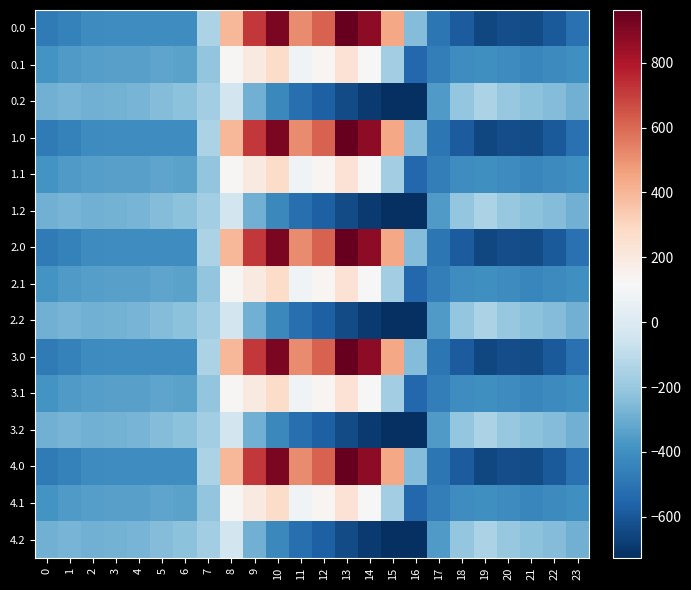

Reading right to left, extract all data points from this chart.

0.0: 23=-511.3	22=-592.3	21=-638.4	20=-629.9	19=-649.2	18=-586.7	17=-494.8	16=-250.9	15=443.0	14=870.3	13=962.7	12=619.4	11=516.0	10=916.2	9=716.9	8=395.3	7=-150.1	6=-408.0	5=-403.8	4=-404.9	3=-404.4	2=-410.3	1=-449.5	0=-482.0
0.1: 23=-399.4	22=-419.9	21=-432.4	20=-414.5	19=-400.2	18=-405.4	17=-466.6	16=-547.3	15=-173.1	14=113.7	13=241.5	12=134.6	11=87.0	10=274.1	9=191.1	8=125.2	7=-217.1	6=-332.2	5=-325.7	4=-339.6	3=-342.7	2=-347.9	1=-361.1	0=-384.6
0.2: 23=-287.5	22=-247.4	21=-226.4	20=-199.2	19=-151.0	18=-210.0	17=-362.4	16=-726.6	15=-725.8	14=-687.4	13=-640.4	12=-571.2	11=-520.6	10=-423.5	9=-288.5	8=-35.3	7=-176.6	6=-228.8	5=-245.0	4=-274.4	3=-281.0	2=-285.5	1=-272.7	0=-287.1
1.0: 23=-511.3	22=-592.3	21=-638.4	20=-629.9	19=-649.2	18=-586.7	17=-494.8	16=-250.9	15=443.0	14=870.3	13=962.7	12=619.4	11=516.0	10=916.2	9=716.9	8=395.3	7=-150.1	6=-408.0	5=-403.8	4=-404.9	3=-404.4	2=-410.3	1=-449.5	0=-482.0
1.1: 23=-399.4	22=-419.9	21=-432.4	20=-414.5	19=-400.2	18=-405.4	17=-466.6	16=-547.3	15=-173.1	14=113.7	13=241.5	12=134.6	11=87.0	10=274.1	9=191.1	8=125.2	7=-217.1	6=-332.2	5=-325.7	4=-339.6	3=-342.7	2=-347.9	1=-361.1	0=-384.6
1.2: 23=-287.5	22=-247.4	21=-226.4	20=-199.2	19=-151.0	18=-210.0	17=-362.4	16=-726.6	15=-725.8	14=-687.4	13=-640.4	12=-571.2	11=-520.6	10=-423.5	9=-288.5	8=-35.3	7=-176.6	6=-228.8	5=-245.0	4=-274.4	3=-281.0	2=-285.5	1=-272.7	0=-287.1
2.0: 23=-511.3	22=-592.3	21=-638.4	20=-629.9	19=-649.2	18=-586.7	17=-494.8	16=-250.9	15=443.0	14=870.3	13=962.7	12=619.4	11=516.0	10=916.2	9=716.9	8=395.3	7=-150.1	6=-408.0	5=-403.8	4=-404.9	3=-404.4	2=-410.3	1=-449.5	0=-482.0
2.1: 23=-399.4	22=-419.9	21=-432.4	20=-414.5	19=-400.2	18=-405.4	17=-466.6	16=-547.3	15=-173.1	14=113.7	13=241.5	12=134.6	11=87.0	10=274.1	9=191.1	8=125.2	7=-217.1	6=-332.2	5=-325.7	4=-339.6	3=-342.7	2=-347.9	1=-361.1	0=-384.6
2.2: 23=-287.5	22=-247.4	21=-226.4	20=-199.2	19=-151.0	18=-210.0	17=-362.4	16=-726.6	15=-725.8	14=-687.4	13=-640.4	12=-571.2	11=-520.6	10=-423.5	9=-288.5	8=-35.3	7=-176.6	6=-228.8	5=-245.0	4=-274.4	3=-281.0	2=-285.5	1=-272.7	0=-287.1
3.0: 23=-511.3	22=-592.3	21=-638.4	20=-629.9	19=-649.2	18=-586.7	17=-494.8	16=-250.9	15=443.0	14=870.3	13=962.7	12=619.4	11=516.0	10=916.2	9=716.9	8=395.3	7=-150.1	6=-408.0	5=-403.8	4=-404.9	3=-404.4	2=-410.3	1=-449.5	0=-482.0
3.1: 23=-399.4	22=-419.9	21=-432.4	20=-414.5	19=-400.2	18=-405.4	17=-466.6	16=-547.3	15=-173.1	14=113.7	13=241.5	12=134.6	11=87.0	10=274.1	9=191.1	8=125.2	7=-217.1	6=-332.2	5=-325.7	4=-339.6	3=-342.7	2=-347.9	1=-361.1	0=-384.6
3.2: 23=-287.5	22=-247.4	21=-226.4	20=-199.2	19=-151.0	18=-210.0	17=-362.4	16=-726.6	15=-725.8	14=-687.4	13=-640.4	12=-571.2	11=-520.6	10=-423.5	9=-288.5	8=-35.3	7=-176.6	6=-228.8	5=-245.0	4=-274.4	3=-281.0	2=-285.5	1=-272.7	0=-287.1
4.0: 23=-511.3	22=-592.3	21=-638.4	20=-629.9	19=-649.2	18=-586.7	17=-494.8	16=-250.9	15=443.0	14=870.3	13=962.7	12=619.4	11=516.0	10=916.2	9=716.9	8=395.3	7=-150.1	6=-408.0	5=-403.8	4=-404.9	3=-404.4	2=-410.3	1=-449.5	0=-482.0
4.1: 23=-399.4	22=-419.9	21=-432.4	20=-414.5	19=-400.2	18=-405.4	17=-466.6	16=-547.3	15=-173.1	14=113.7	13=241.5	12=134.6	11=87.0	10=274.1	9=191.1	8=125.2	7=-217.1	6=-332.2	5=-325.7	4=-339.6	3=-342.7	2=-347.9	1=-361.1	0=-384.6
4.2: 23=-287.5	22=-247.4	21=-226.4	20=-199.2	19=-151.0	18=-210.0	17=-362.4	16=-726.6	15=-725.8	14=-687.4	13=-640.4	12=-571.2	11=-520.6	10=-423.5	9=-288.5	8=-35.3	7=-176.6	6=-228.8	5=-245.0	4=-274.4	3=-281.0	2=-285.5	1=-272.7	0=-287.1